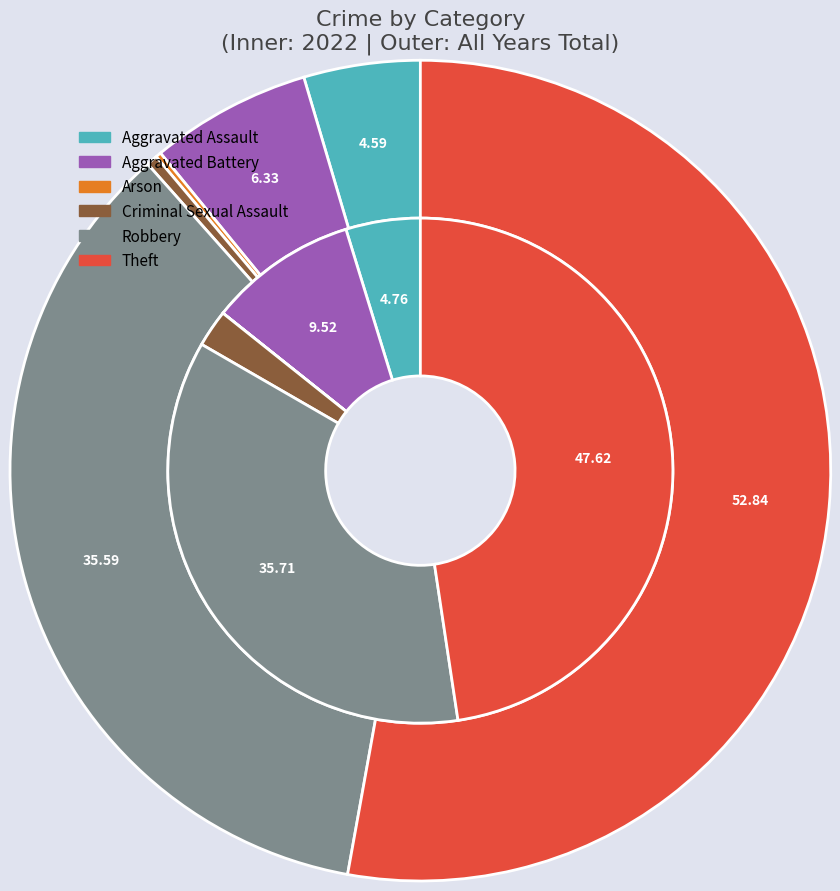

To the nearest percent, what is the combined percentage of 3 and 2?

2%